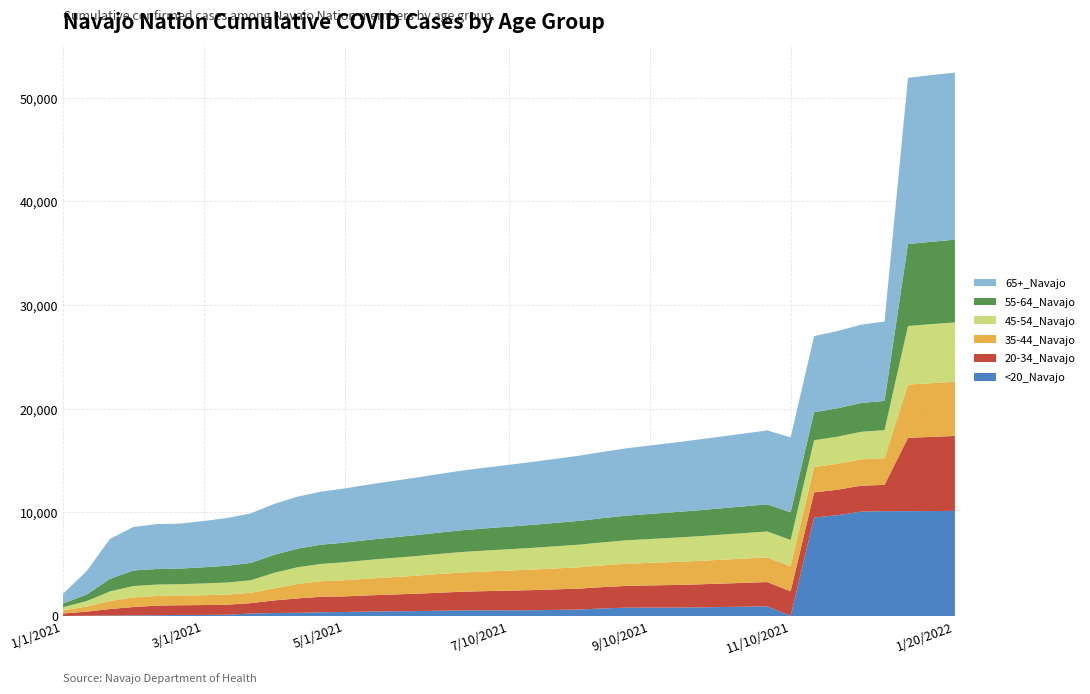

Reading left to right, what are all the values shown in this chart?

<20_Navajo: 1/1/2021=5	1/10/2021=29	1/20/2021=49	2/1/2021=63	2/10/2021=75	2/20/2021=108	3/1/2021=110	3/10/2021=126	3/20/2021=241	4/1/2021=296	4/10/2021=311	4/20/2021=363	5/1/2021=391	5/10/2021=430	5/20/2021=456	6/1/2021=476	6/10/2021=510	6/20/2021=545	7/1/2021=549	7/10/2021=551	7/20/2021=562	8/1/2021=595	8/10/2021=629	8/20/2021=734	9/1/2021=807	9/10/2021=814	9/20/2021=815	10/1/2021=831	10/10/2021=867	10/20/2021=901	11/1/2021=941	11/10/2021=5	11/20/2021=9504	12/1/2021=9727	12/10/2021=10075	12/20/2021=10117	1/1/2022=10121	1/10/2022=10127	1/20/2022=10144
20-34_Navajo: 1/1/2021=241	1/10/2021=391	1/20/2021=629	2/1/2021=807	2/10/2021=930	2/20/2021=931	3/1/2021=950	3/10/2021=970	3/20/2021=1002	4/1/2021=1209	4/10/2021=1391	4/20/2021=1499	5/1/2021=1504	5/10/2021=1559	5/20/2021=1617	6/1/2021=1669	6/10/2021=1736	6/20/2021=1802	7/1/2021=1853	7/10/2021=1897	7/20/2021=1939	8/1/2021=1979	8/10/2021=2019	8/20/2021=2059	9/1/2021=2099	9/10/2021=2139	9/20/2021=2179	10/1/2021=2219	10/10/2021=2259	10/20/2021=2299	11/1/2021=2339	11/10/2021=2379	11/20/2021=2419	12/1/2021=2459	12/10/2021=2499	12/20/2021=2539	1/1/2022=7070	1/10/2022=7157	1/20/2022=7227
35-44_Navajo: 1/1/2021=296	1/10/2021=497	1/20/2021=774	2/1/2021=925	2/10/2021=930	2/20/2021=931	3/1/2021=950	3/10/2021=970	3/20/2021=1002	4/1/2021=1168	4/10/2021=1391	4/20/2021=1499	5/1/2021=1559	5/10/2021=1617	5/20/2021=1669	6/1/2021=1736	6/10/2021=1802	6/20/2021=1853	7/1/2021=1897	7/10/2021=1939	7/20/2021=1979	8/1/2021=2019	8/10/2021=2059	8/20/2021=2099	9/1/2021=2139	9/10/2021=2179	9/20/2021=2219	10/1/2021=2259	10/10/2021=2299	10/20/2021=2339	11/1/2021=2379	11/10/2021=2419	11/20/2021=2459	12/1/2021=2499	12/10/2021=2539	12/20/2021=2579	1/1/2022=5137	1/10/2022=5182	1/20/2022=5221
45-54_Navajo: 1/1/2021=311	1/10/2021=523	1/20/2021=926	2/1/2021=1099	2/10/2021=1104	2/20/2021=1104	3/1/2021=1136	3/10/2021=1168	3/20/2021=1209	4/1/2021=1504	4/10/2021=1617	4/20/2021=1669	5/1/2021=1736	5/10/2021=1802	5/20/2021=1853	6/1/2021=1897	6/10/2021=1939	6/20/2021=1979	7/1/2021=2019	7/10/2021=2059	7/20/2021=2099	8/1/2021=2139	8/10/2021=2179	8/20/2021=2219	9/1/2021=2259	9/10/2021=2299	9/20/2021=2339	10/1/2021=2379	10/10/2021=2419	10/20/2021=2459	11/1/2021=2499	11/10/2021=2539	11/20/2021=2579	12/1/2021=2619	12/10/2021=2659	12/20/2021=2699	1/1/2022=5652	1/10/2022=5696	1/20/2022=5733
55-64_Navajo: 1/1/2021=363	1/10/2021=623	1/20/2021=1211	2/1/2021=1499	2/10/2021=1504	2/20/2021=1505	3/1/2021=1559	3/10/2021=1617	3/20/2021=1669	4/1/2021=1736	4/10/2021=1802	4/20/2021=1853	5/1/2021=1897	5/10/2021=1939	5/20/2021=1979	6/1/2021=2019	6/10/2021=2059	6/20/2021=2099	7/1/2021=2139	7/10/2021=2179	7/20/2021=2219	8/1/2021=2259	8/10/2021=2299	8/20/2021=2339	9/1/2021=2379	9/10/2021=2419	9/20/2021=2459	10/1/2021=2499	10/10/2021=2539	10/20/2021=2579	11/1/2021=2619	11/10/2021=2659	11/20/2021=2699	12/1/2021=2739	12/10/2021=2779	12/20/2021=2819	1/1/2022=7905	1/10/2022=7945	1/20/2022=7981
65+_Navajo: 1/1/2021=941	1/10/2021=2259	1/20/2021=3855	2/1/2021=4202	2/10/2021=4327	2/20/2021=4339	3/1/2021=4464	3/10/2021=4608	3/20/2021=4782	4/1/2021=4906	4/10/2021=5012	4/20/2021=5118	5/1/2021=5224	5/10/2021=5330	5/20/2021=5436	6/1/2021=5542	6/10/2021=5648	6/20/2021=5754	7/1/2021=5860	7/10/2021=5966	7/20/2021=6072	8/1/2021=6178	8/10/2021=6284	8/20/2021=6390	9/1/2021=6496	9/10/2021=6602	9/20/2021=6708	10/1/2021=6814	10/10/2021=6920	10/20/2021=7026	11/1/2021=7132	11/10/2021=7238	11/20/2021=7344	12/1/2021=7450	12/10/2021=7556	12/20/2021=7662	1/1/2022=16038	1/10/2022=16080	1/20/2022=16124